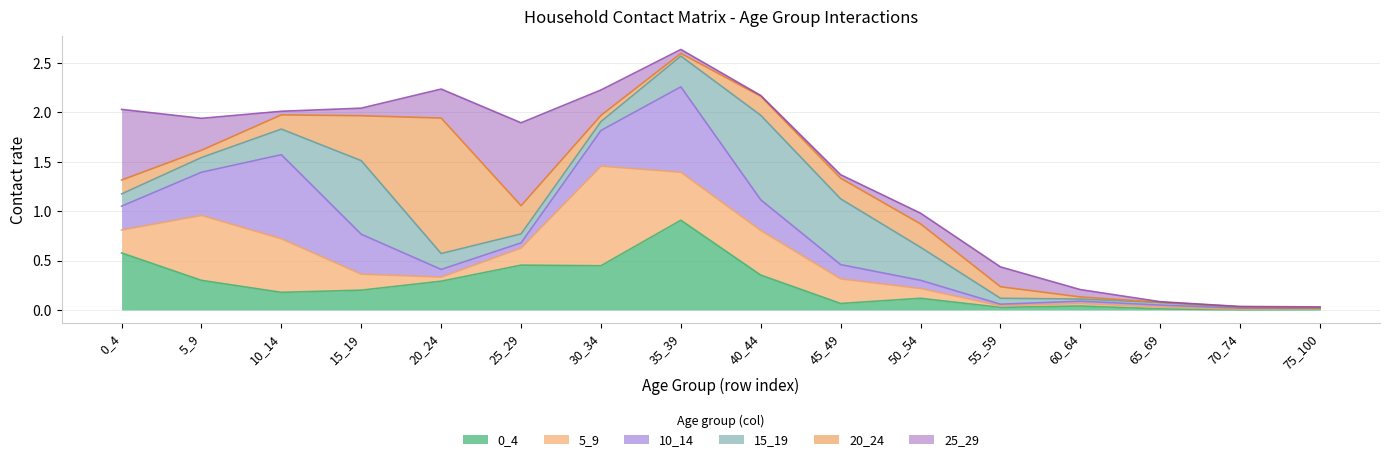

At which category is the sum across all series the highest?

35_39